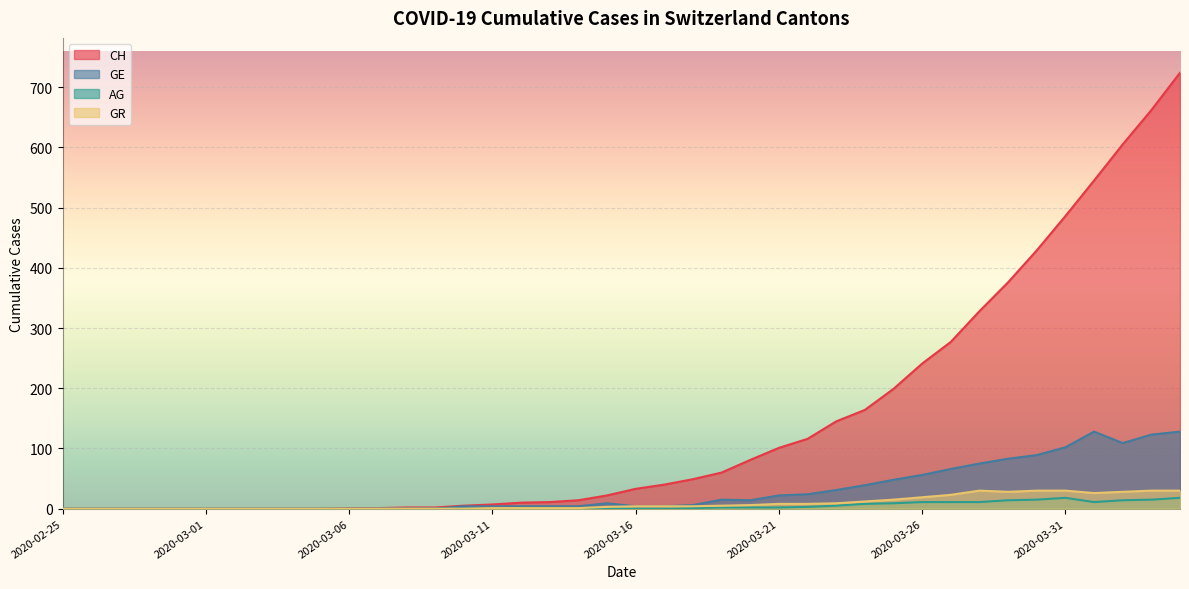

What is the total value across all series at 2020-03-27?

377